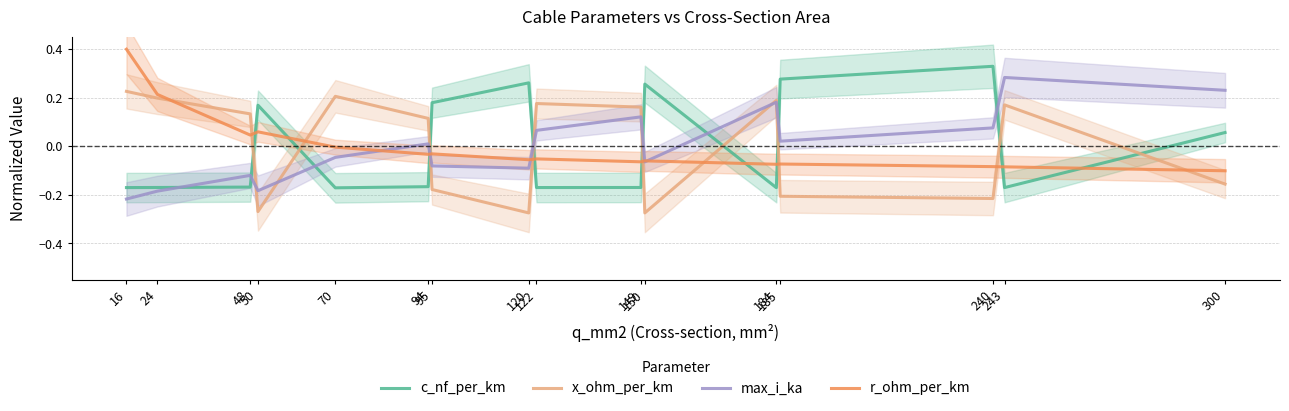

The r_ohm_per_km series shows -0.0 at 70. True or false?

False